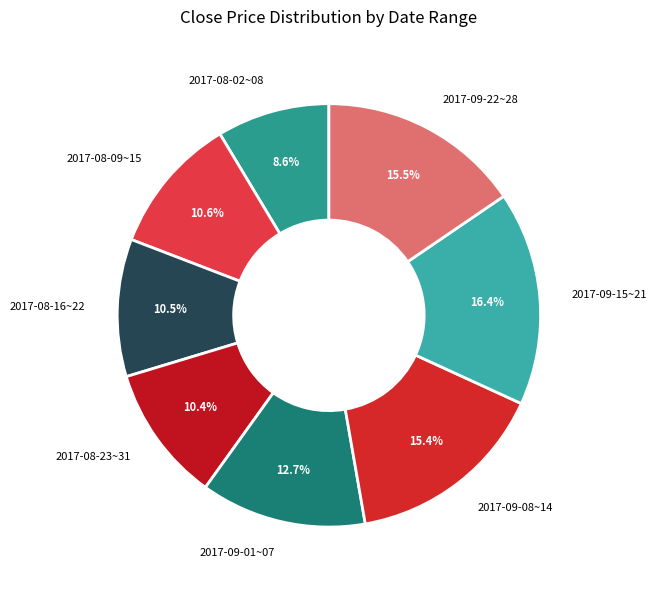

What is the smallest slice in the pie chart?

2017-08-02~08